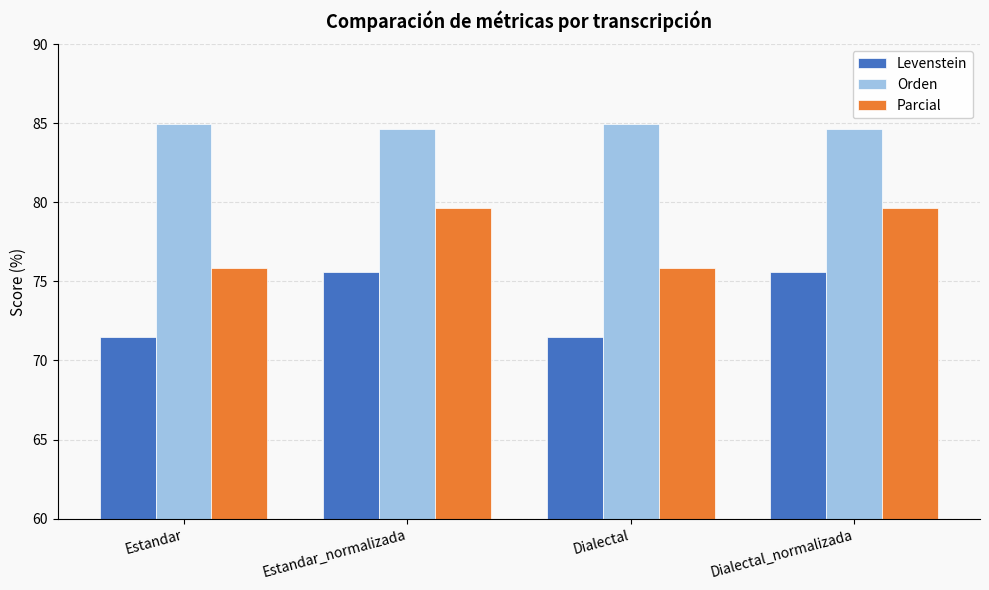

How many groups of bars are there?

4